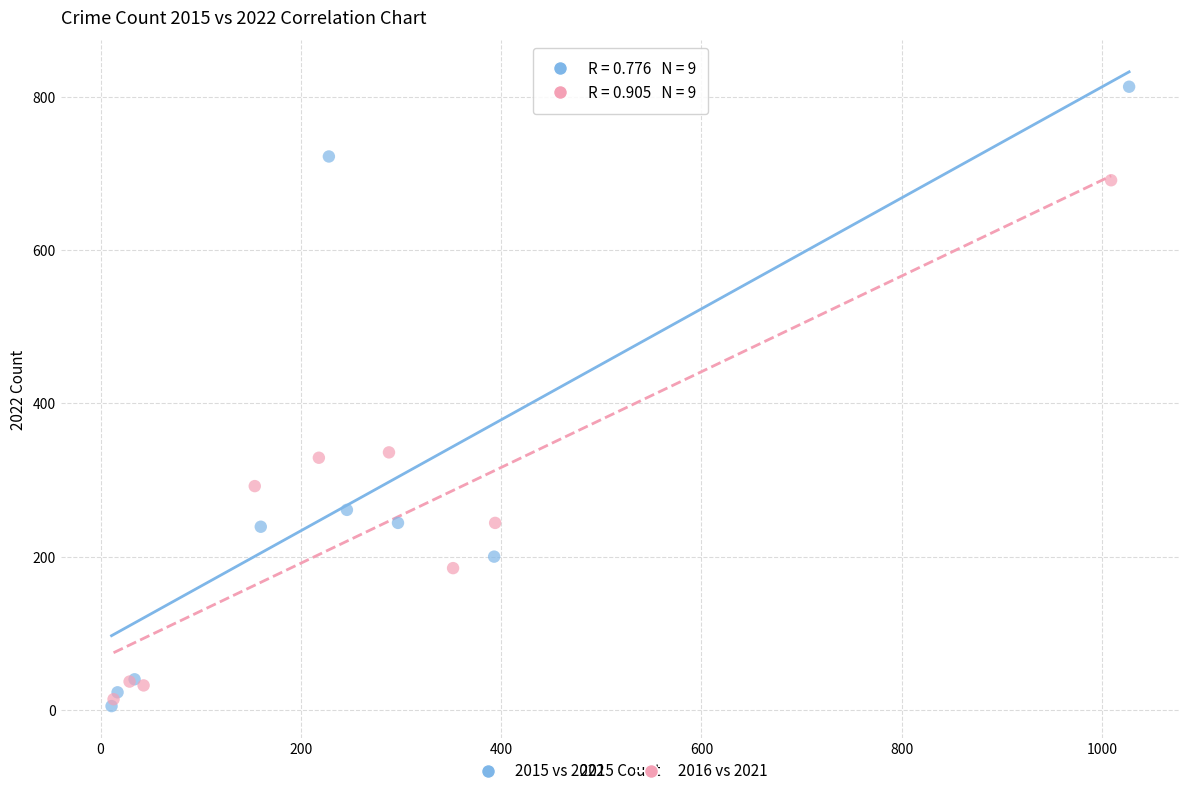

Which series contains the highest Y value?

2015 vs 2022